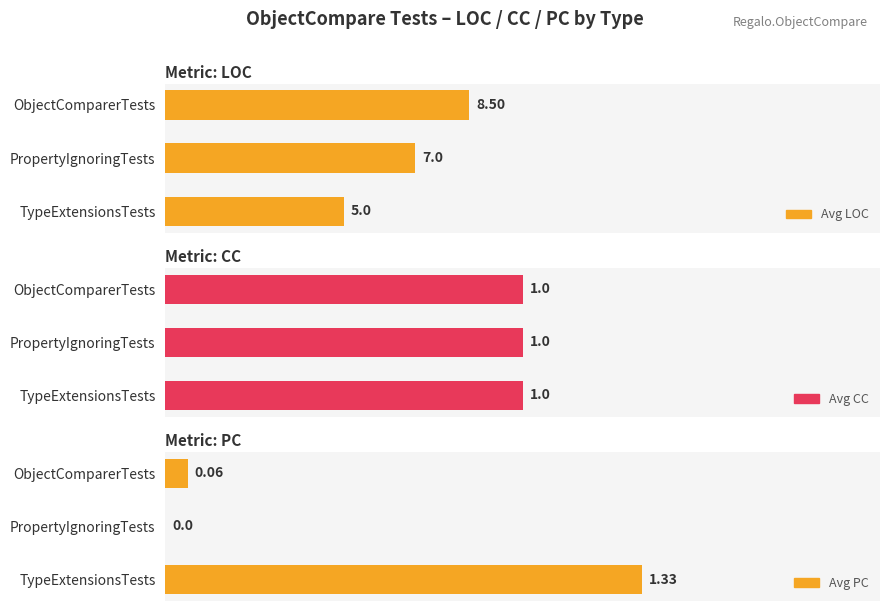

Does the chart contain any negative values?

No